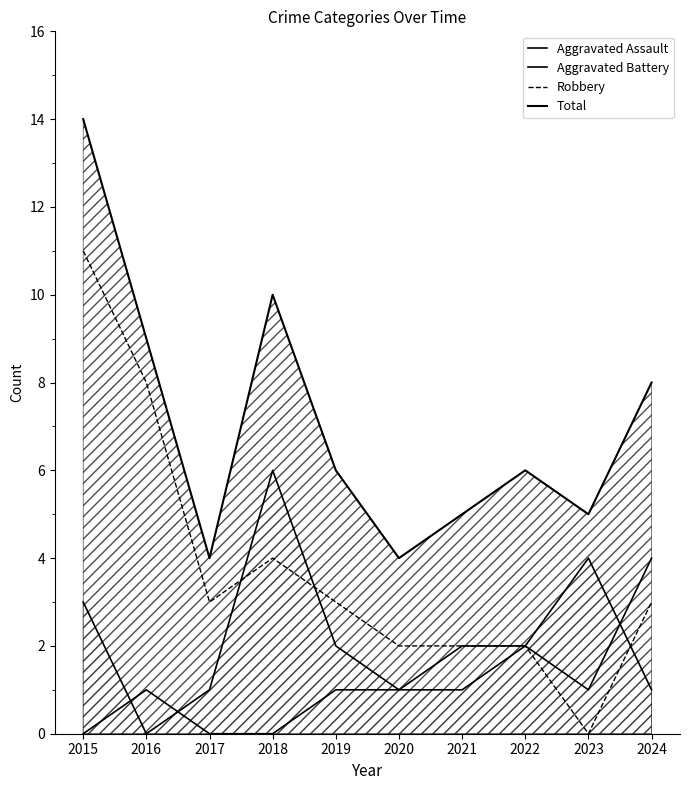

Rank the categories by Robbery value from lowest to highest.

2023, 2020, 2021, 2022, 2017, 2019, 2024, 2018, 2016, 2015